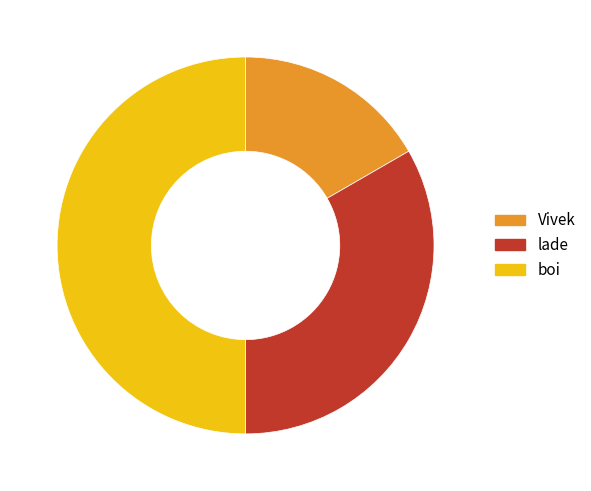

What is the ratio of the value at Vivek to the value at lade?

0.5